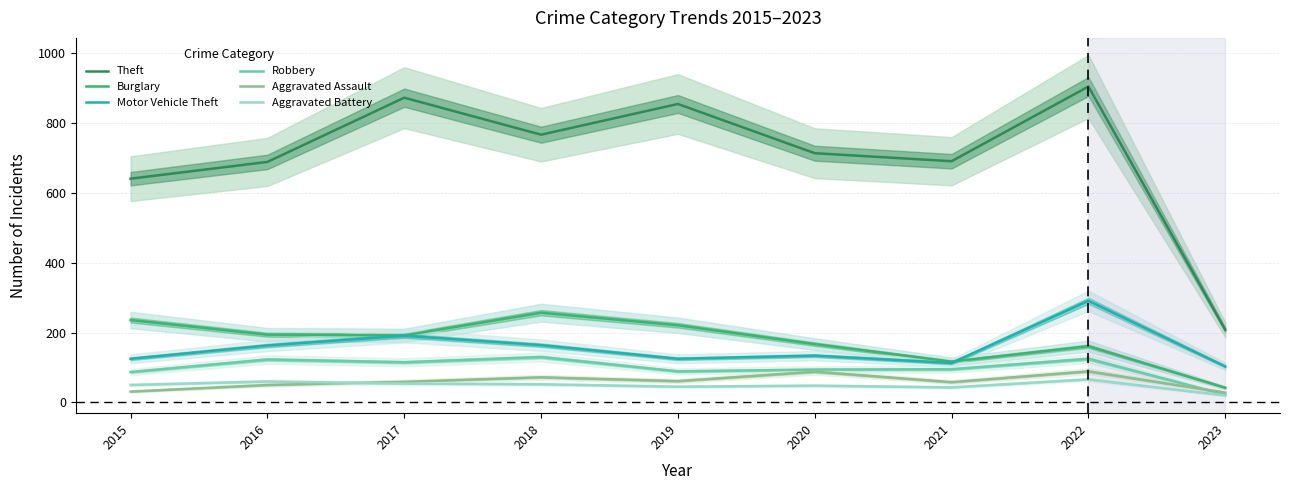

Rank the categories by Aggravated Assault value from lowest to highest.

2023, 2015, 2016, 2021, 2017, 2019, 2018, 2020, 2022